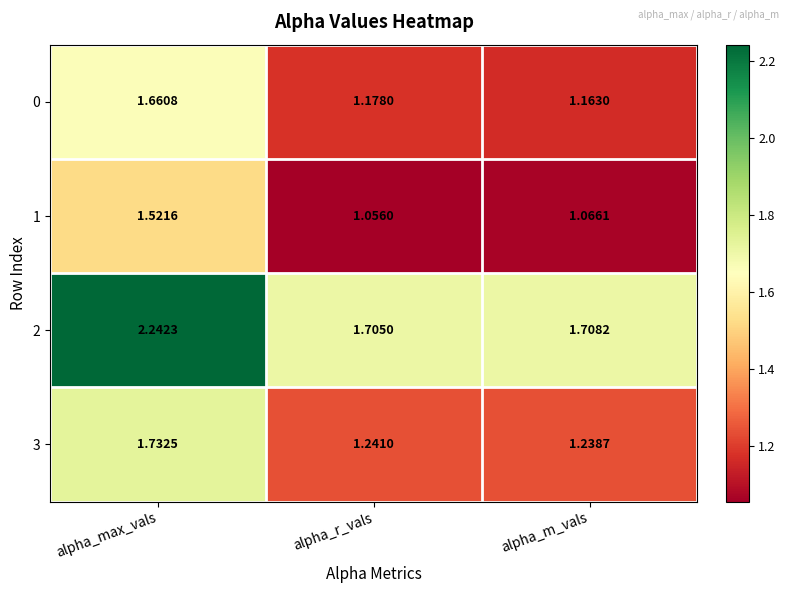

At which category is the sum across all series the highest?

alpha_max_vals